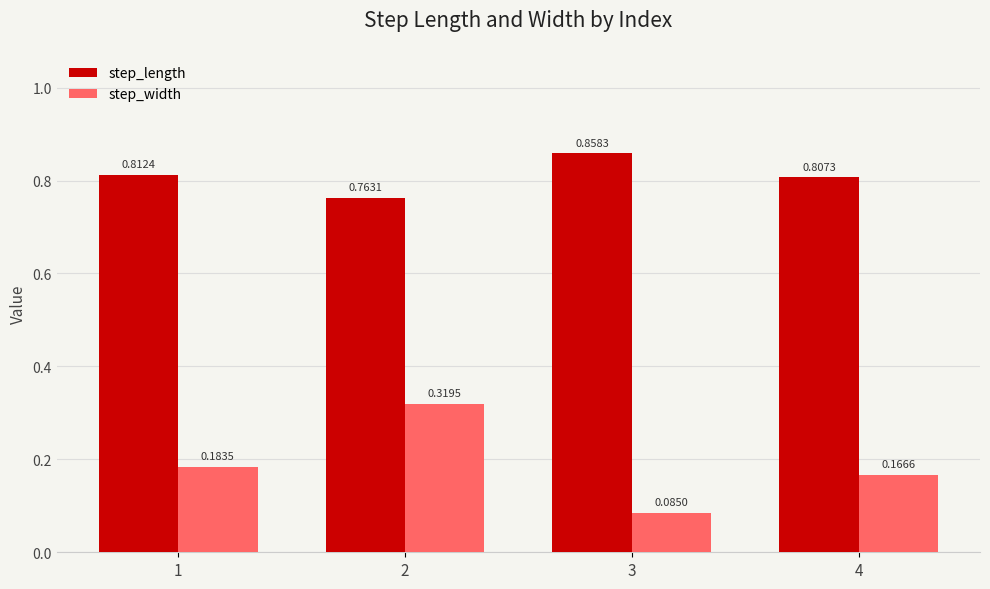

What is the sum of the step_width values at 4 and 1?

0.4